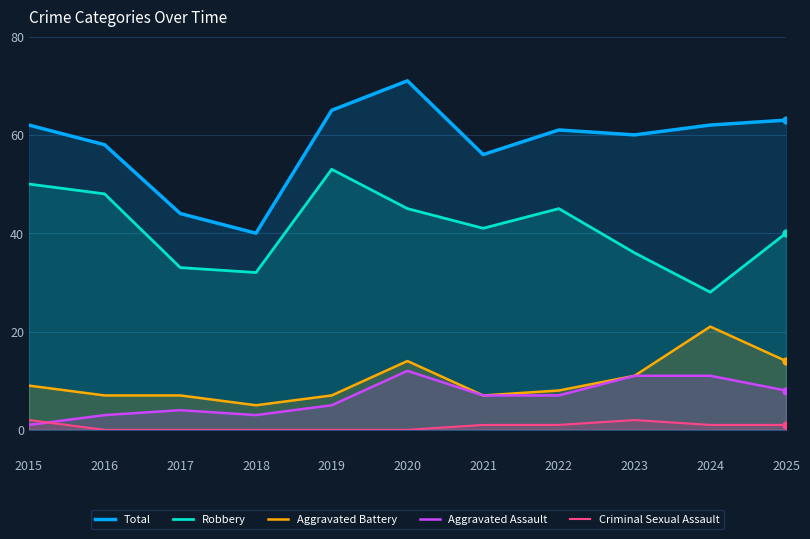

What is the average value of the Total series?

58